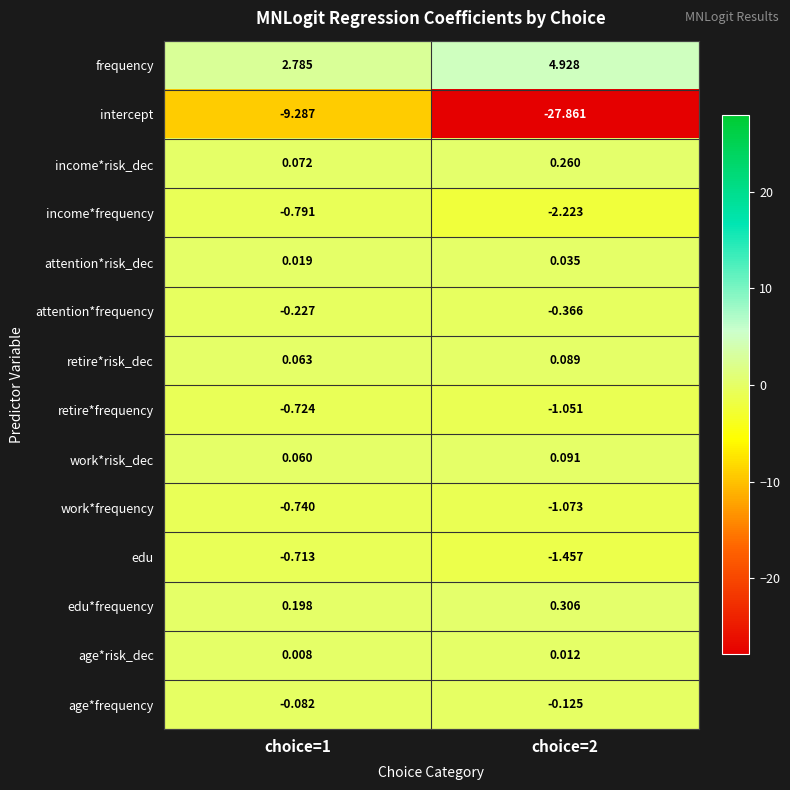

Is the value of intercept at choice=2 greater than the value of income*risk_dec at choice=1?

No